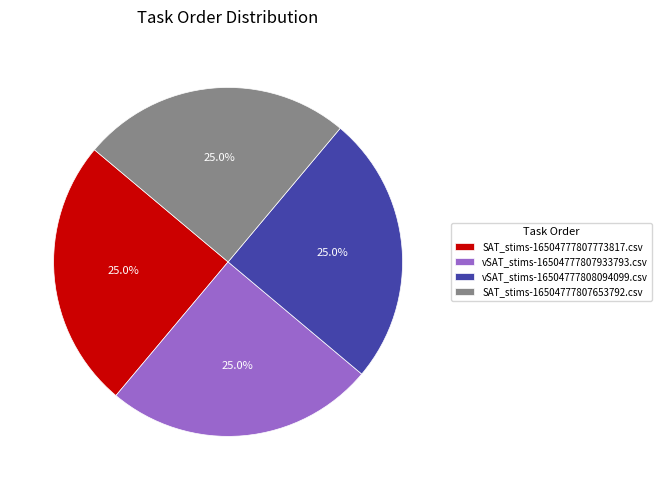

How many slices are in this pie chart?

4